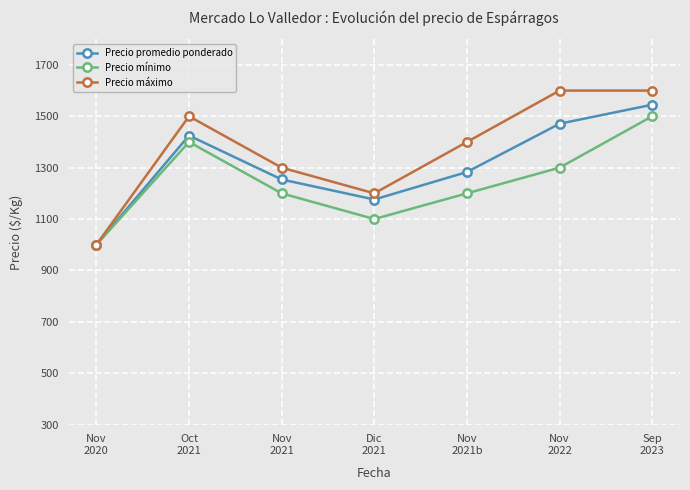

How many data points in Precio mínimo are less than 1200?

2